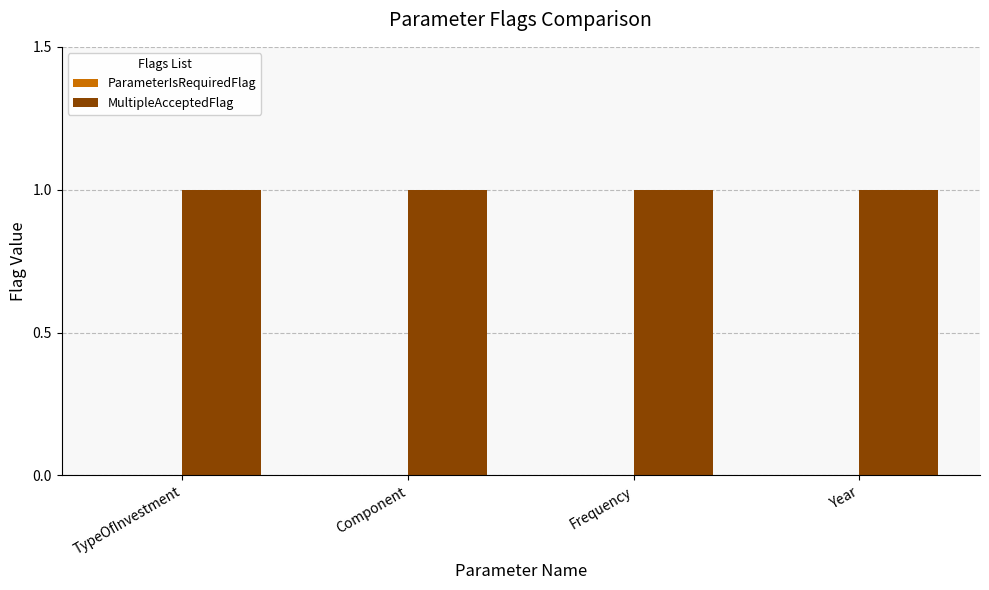

What is the average value of the MultipleAcceptedFlag series?

1